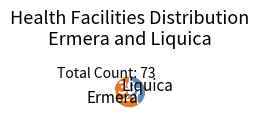

Rank the categories by value from lowest to highest.

Liquica, Ermera